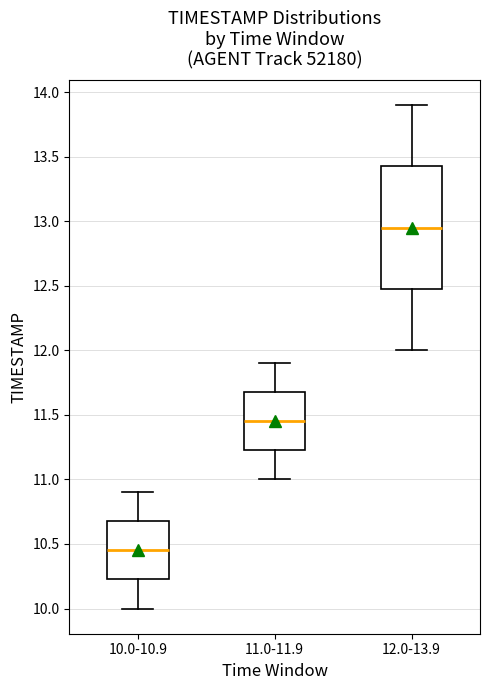

Which box has the lowest median line?

10.0-10.9